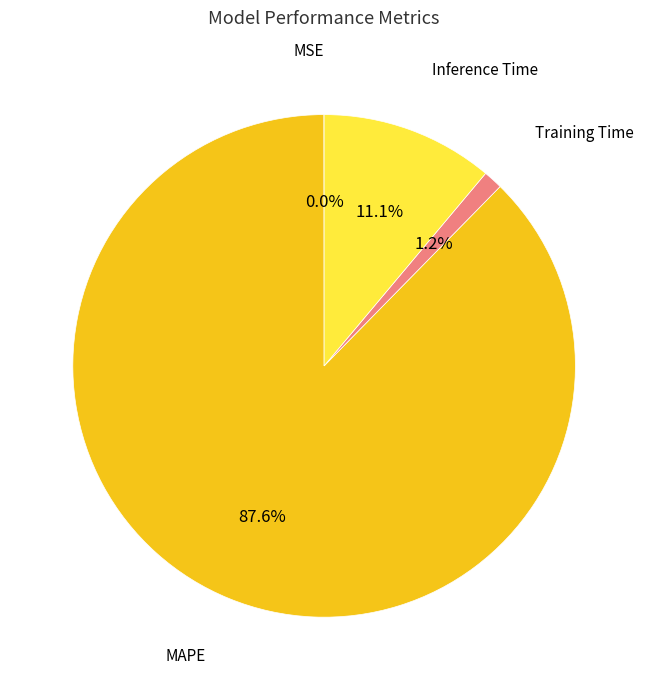

Is there any slice that represents more than half of the pie?

Yes